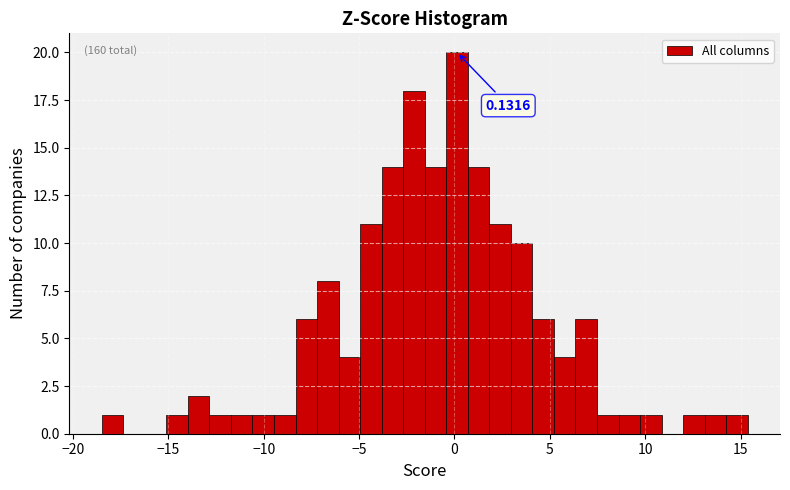

Around what value on the x-axis is the tallest bar? Give the approximate position of its centre, as read against the axis.

0.0